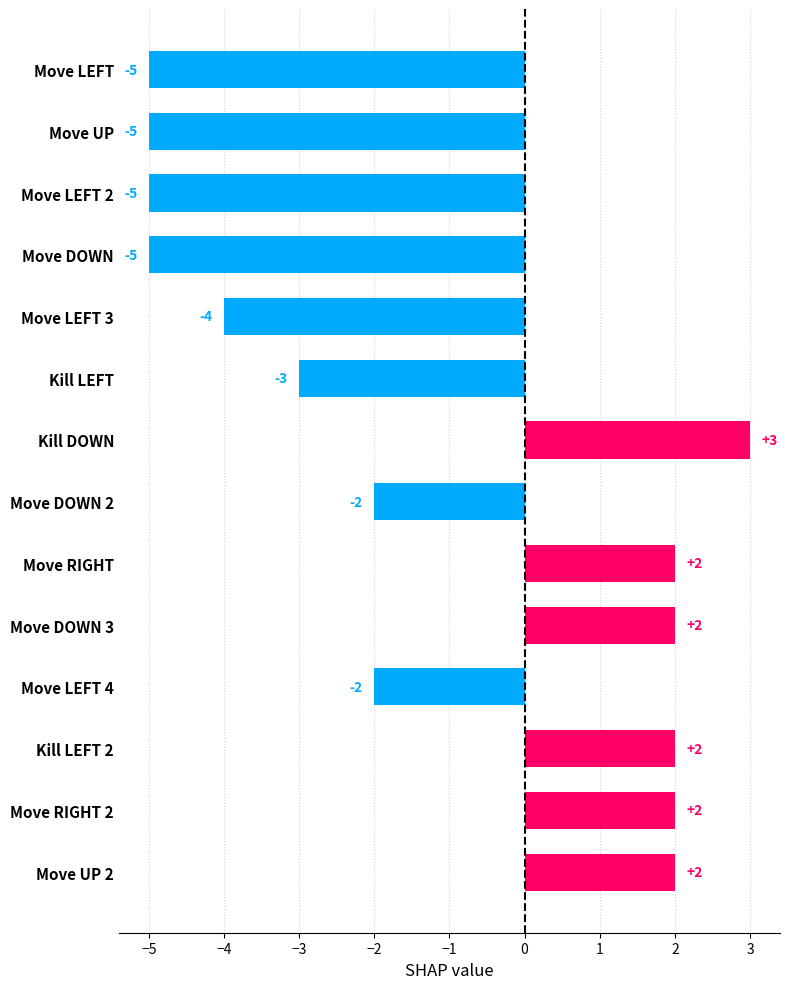

At which label is the value closest to -1?

Move LEFT 4